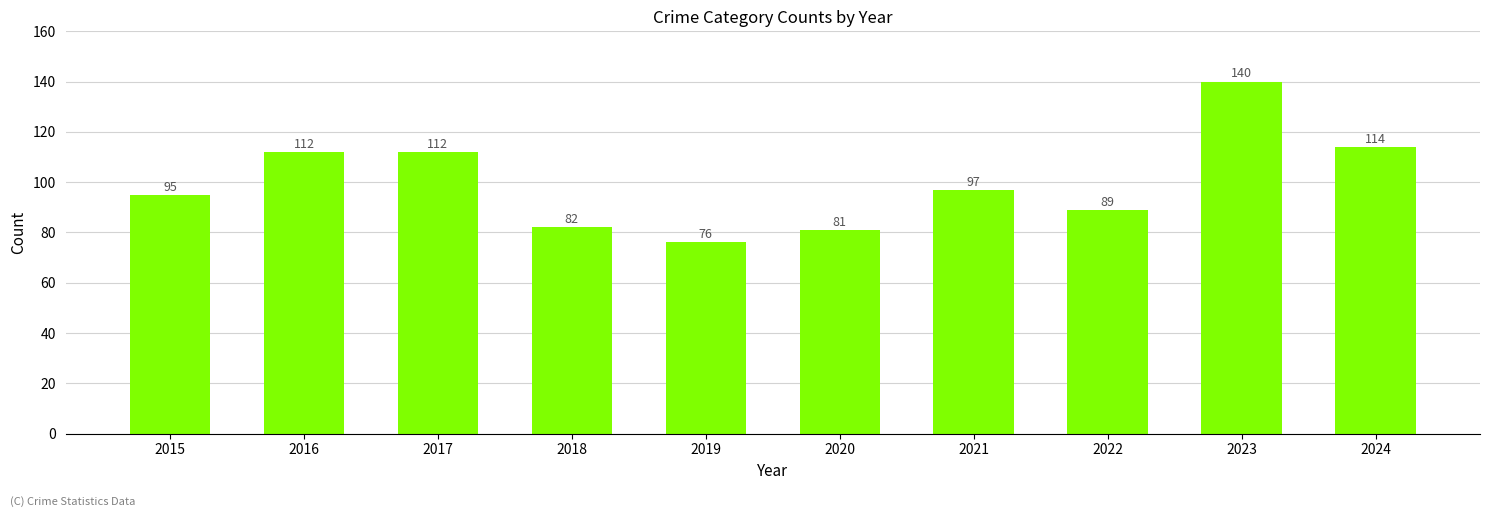

What is the difference between the maximum and minimum values?

64